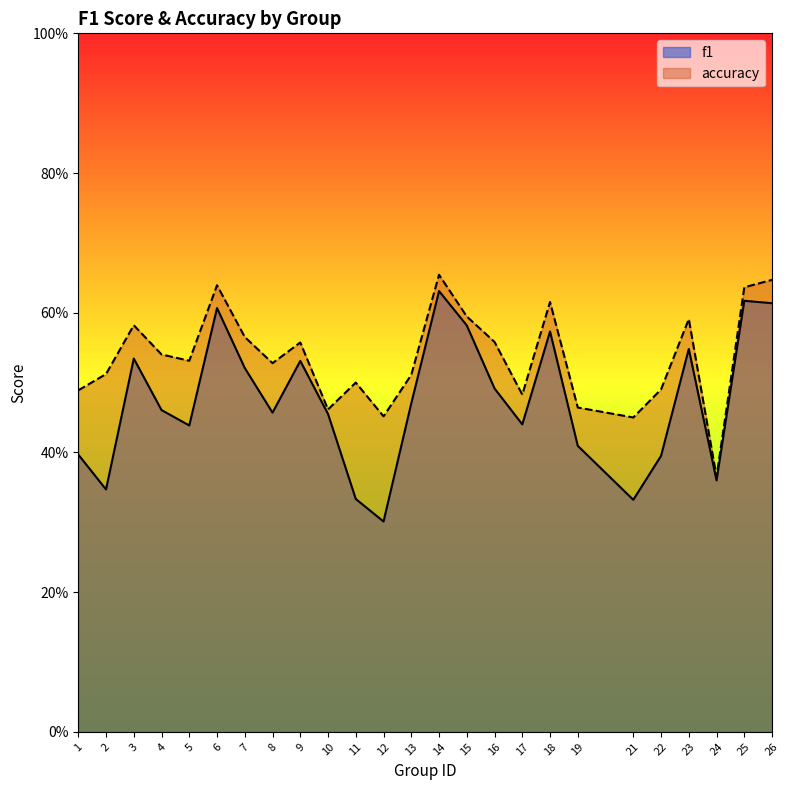

At which category does f1 reach its first local peak?

3